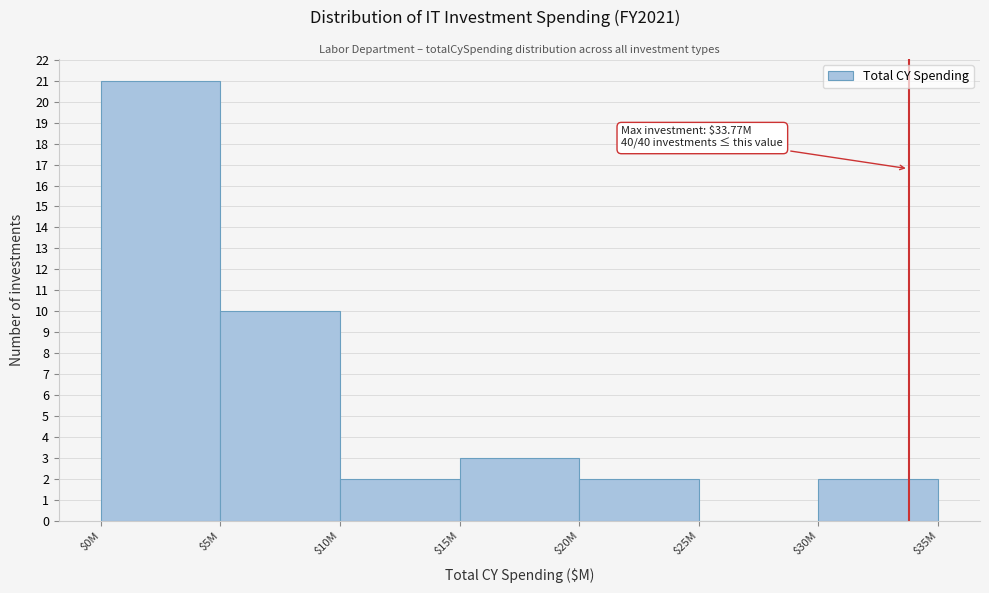

What is the approximate value at $15M?

3